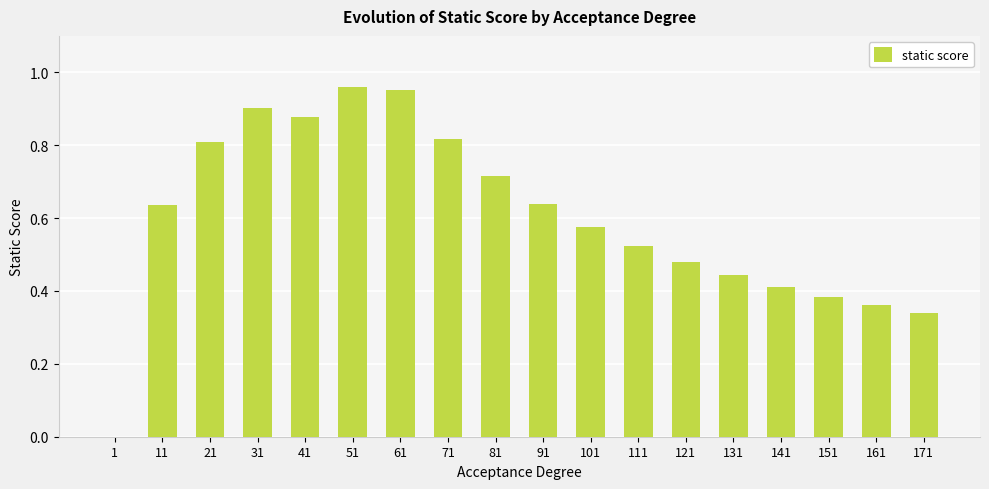

The chart shows a value of 0.9 at 41. True or false?

True